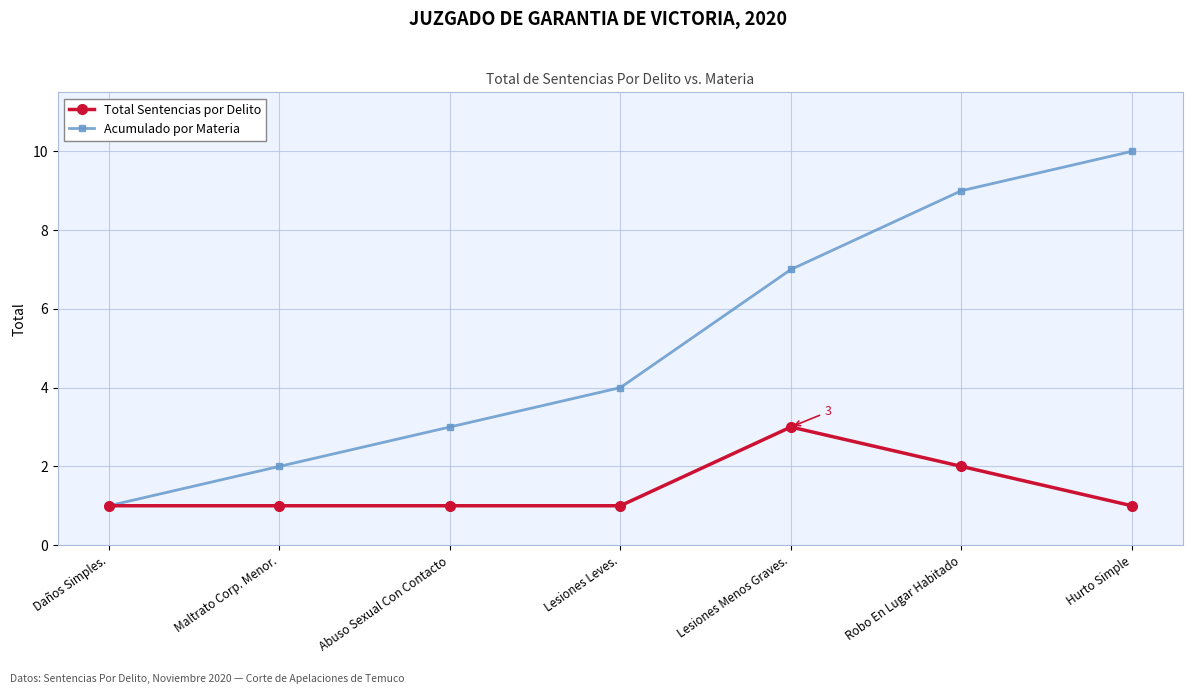

True or false: Acumulado por Materia has a value of 2 at Maltrato Corp. Menor..

True